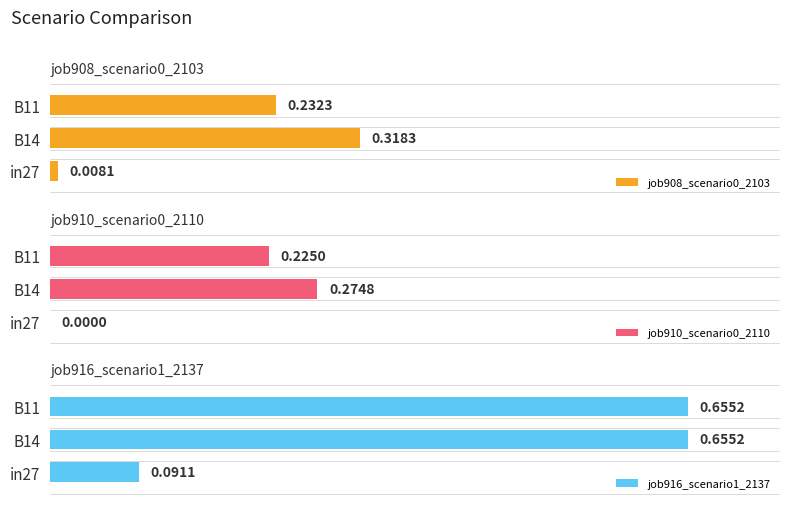

Which series changed the most between in27 and B11?

job916_scenario1_2137